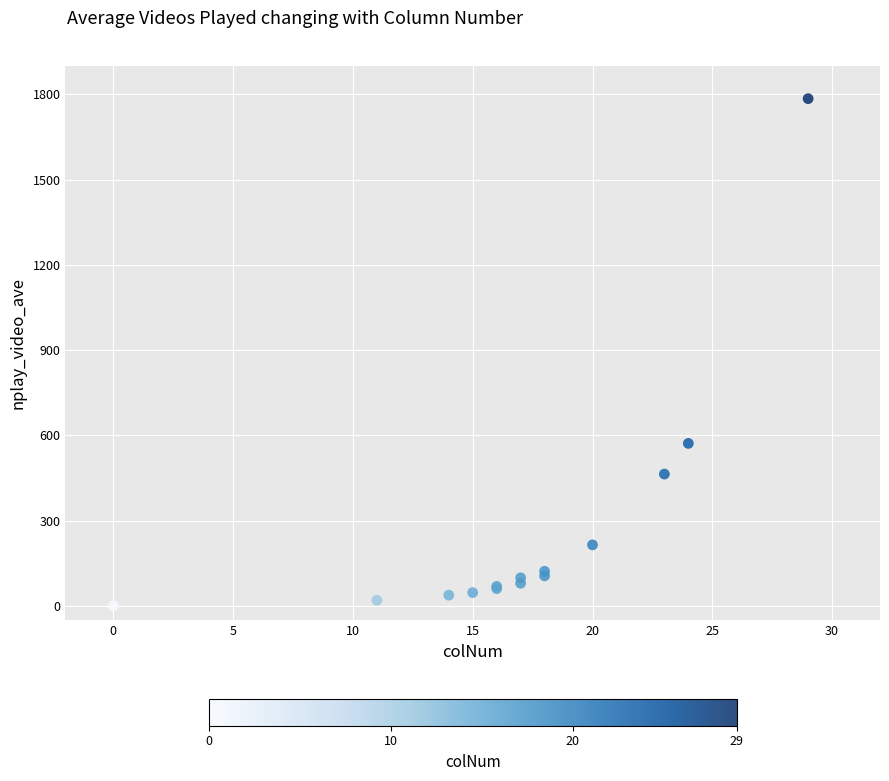

What Y value in the scatter plot is closest to 893?

572